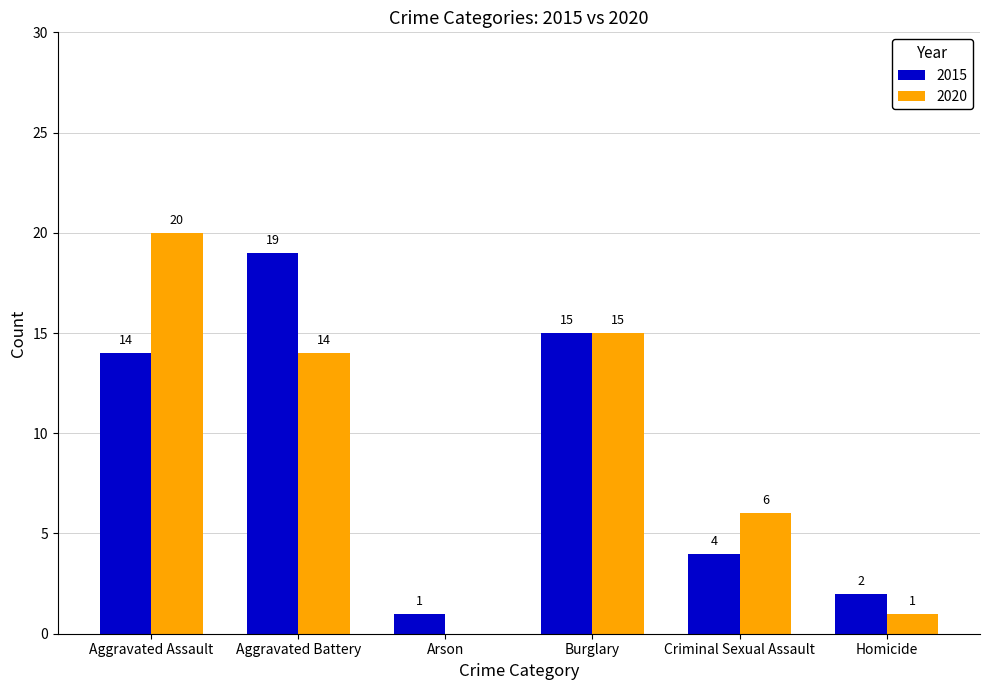

Which series changed the most between Burglary and Criminal Sexual Assault?

2015